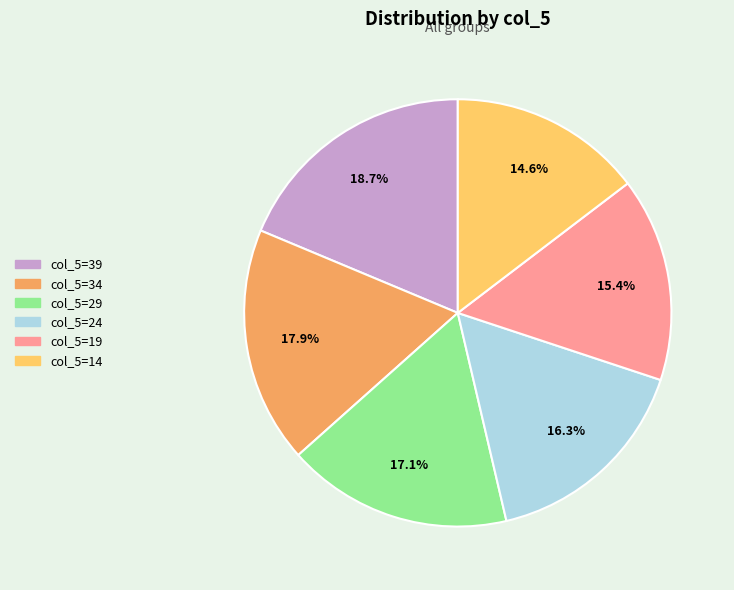

Rank the categories by value from lowest to highest.

col_5=14, col_5=19, col_5=24, col_5=29, col_5=34, col_5=39